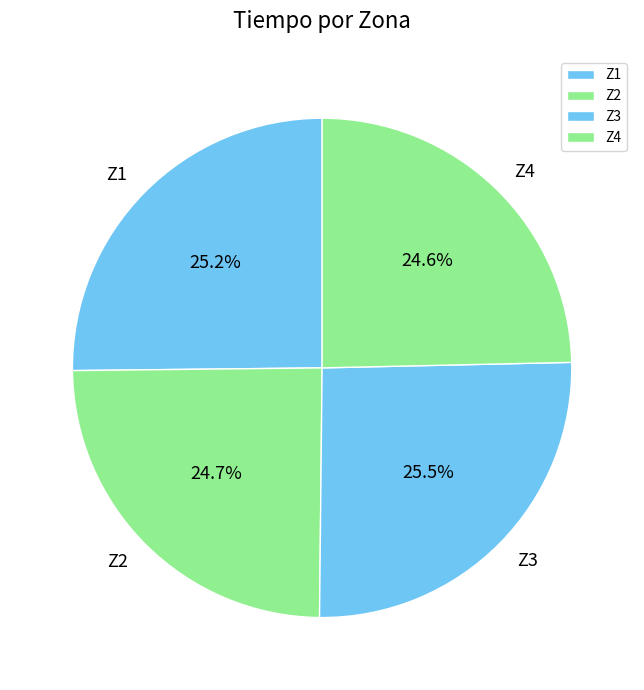

Is it true that Z2 is 25% of the pie?

True